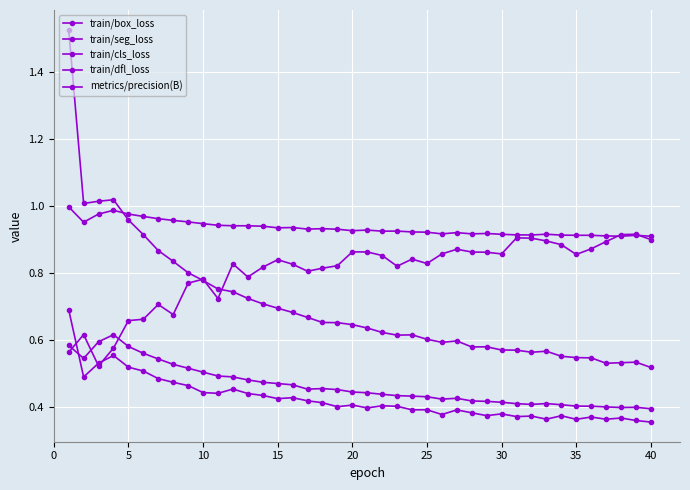

Count the number of categories in the chart.

40